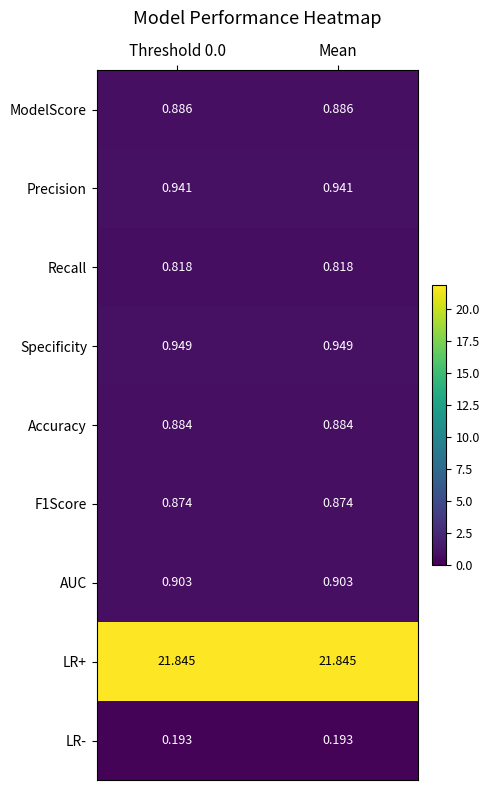

Which series has the largest total across all categories?

LR+